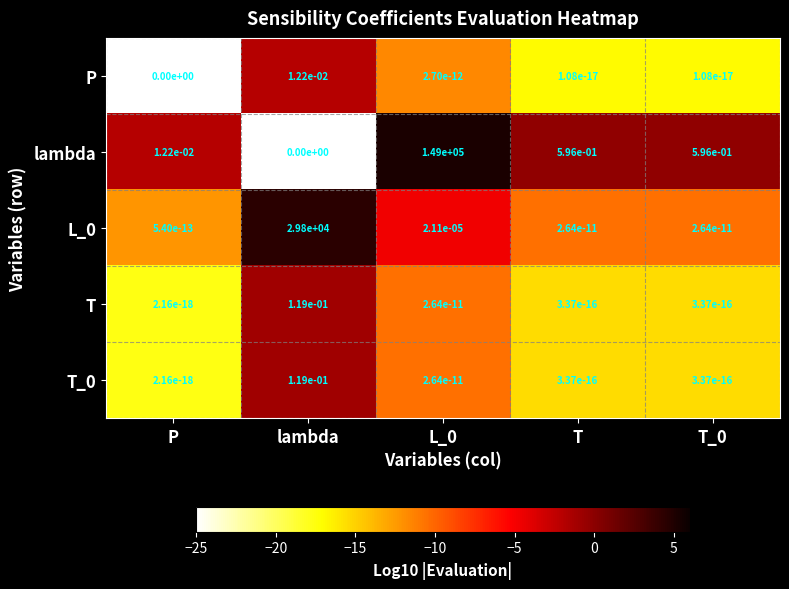

At which label does L_0 reach its peak?

lambda